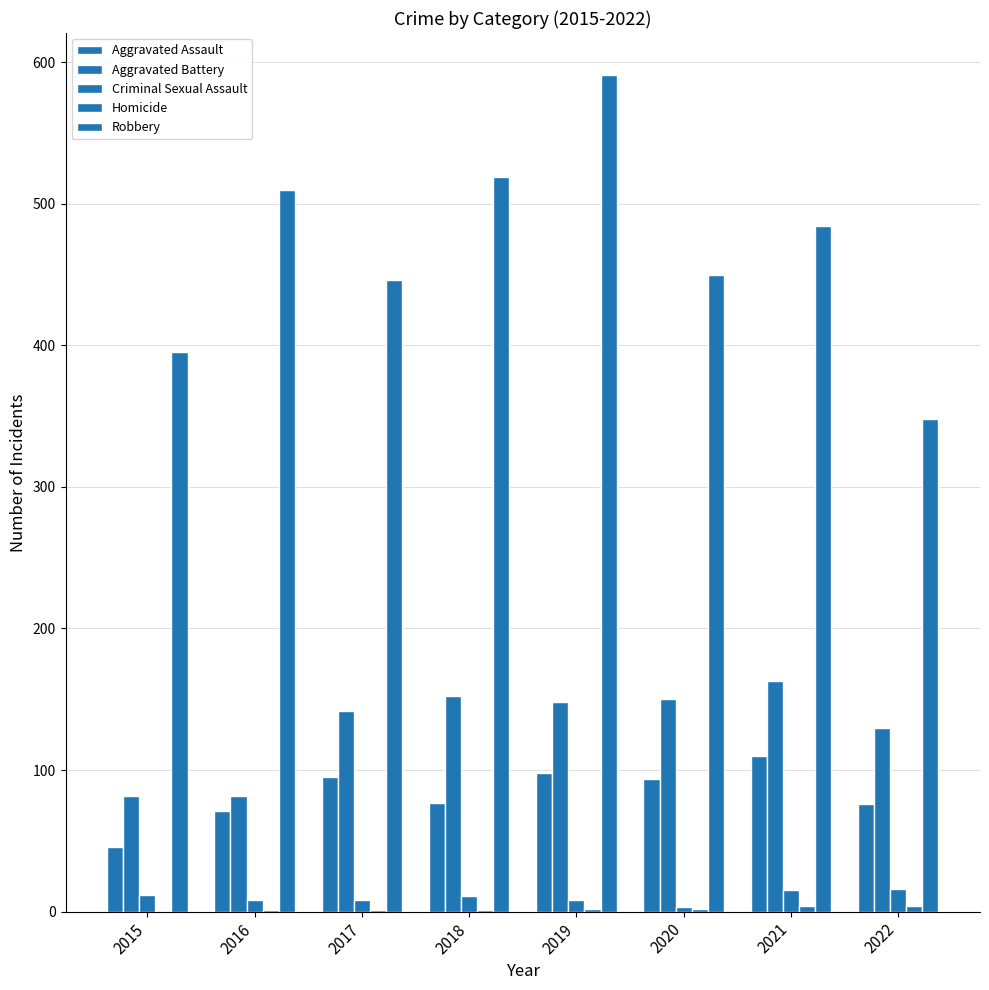

Are the bars horizontal?

No